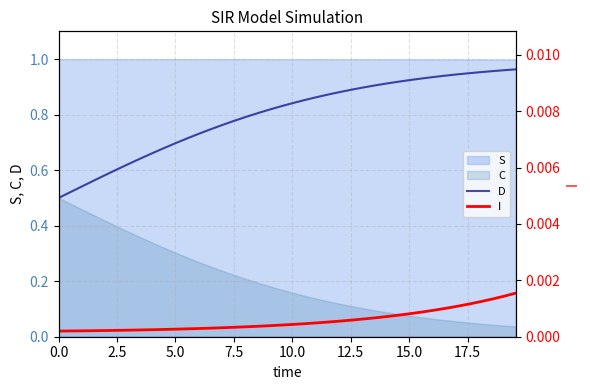

True or false: I and D cross at least once.

False